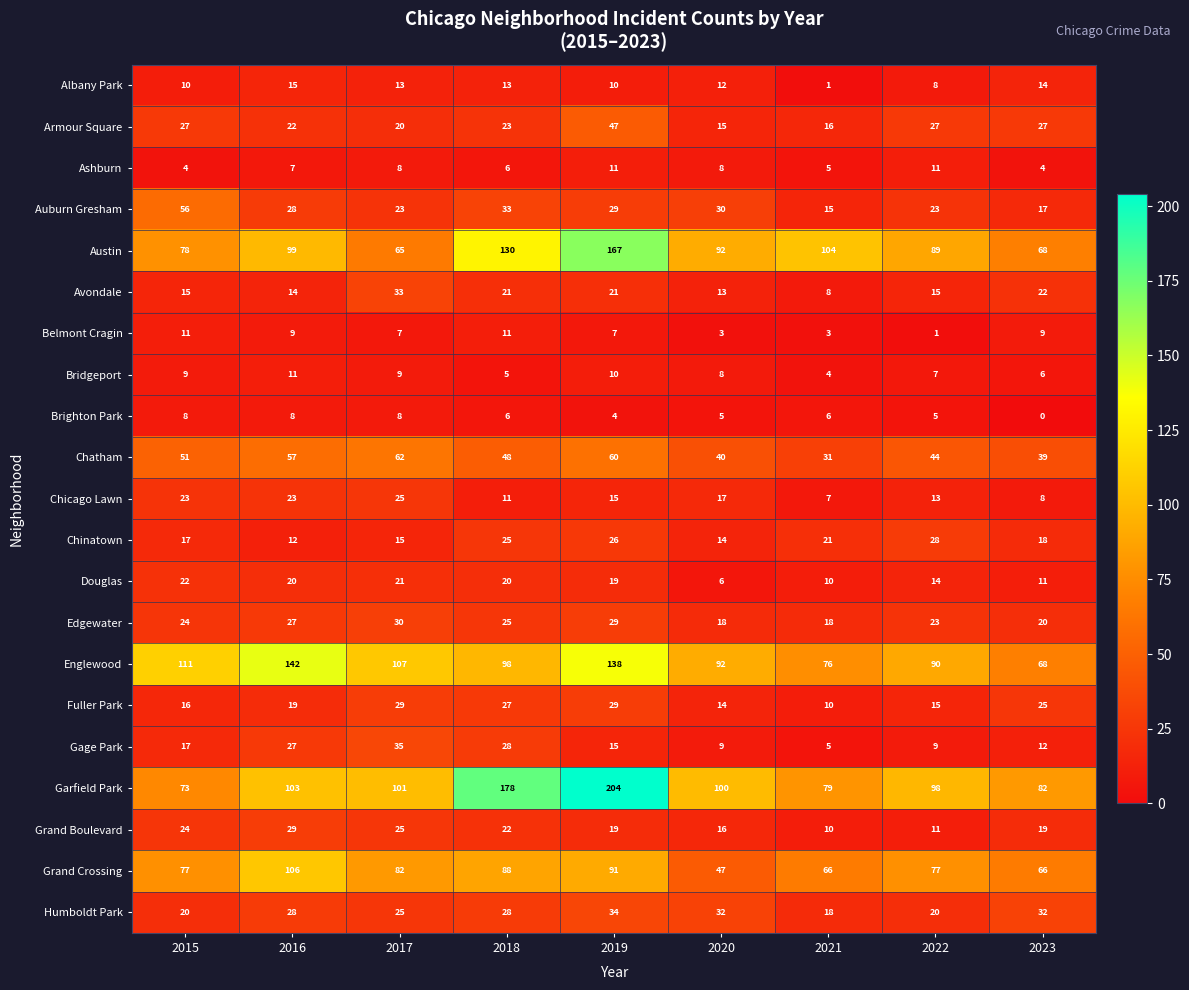

How many data points does each series have?

9